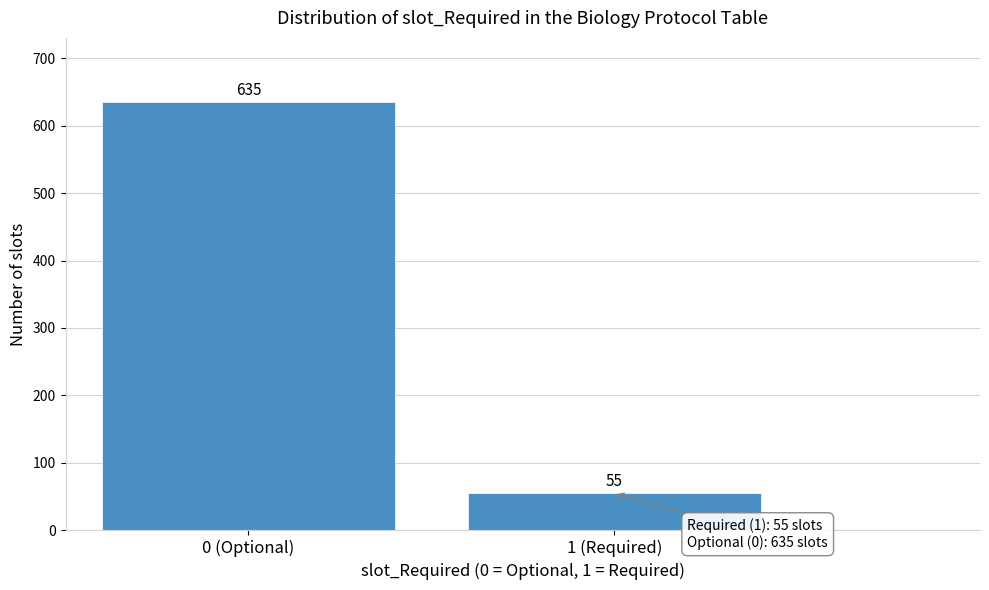

Reading left to right, list all the values displayed in this chart.

635	55